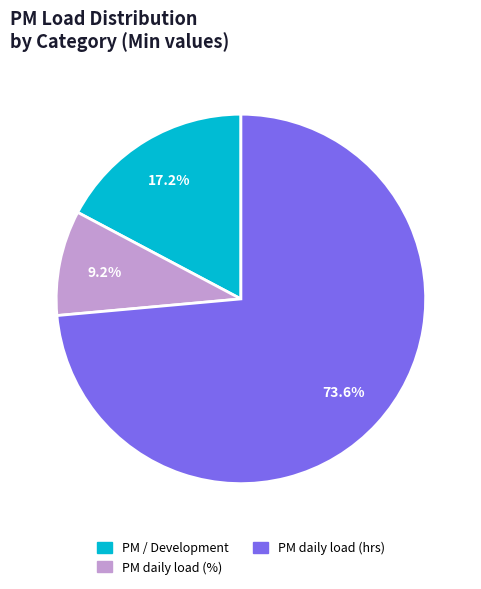

Which slice represents more than half of the pie?

PM daily load (hrs)